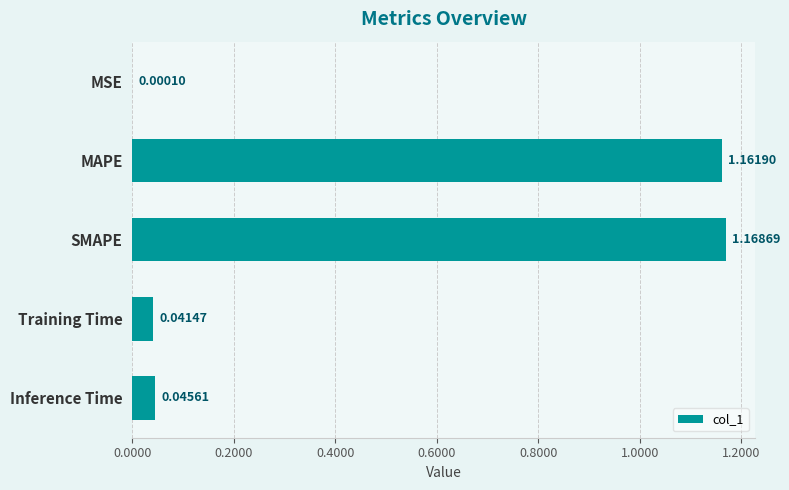

Which has a higher value, SMAPE or Training Time?

SMAPE